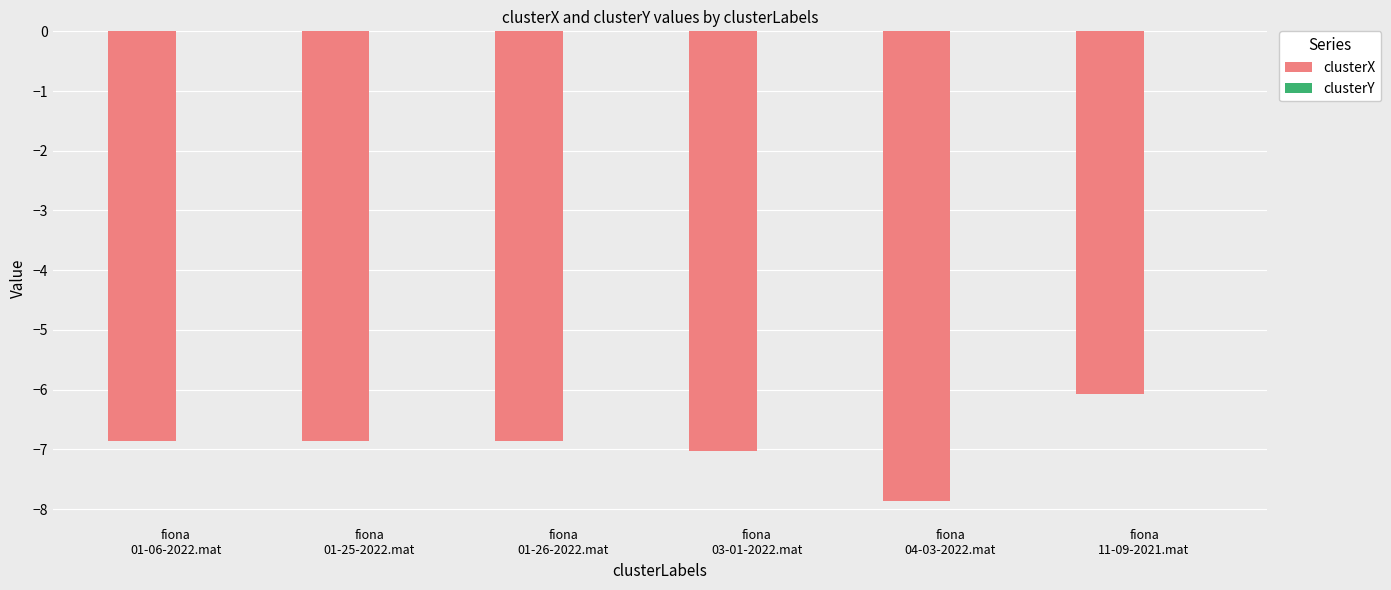

What is the difference between the clusterX values at fiona
01-25-2022.mat and fiona
03-01-2022.mat?

0.2